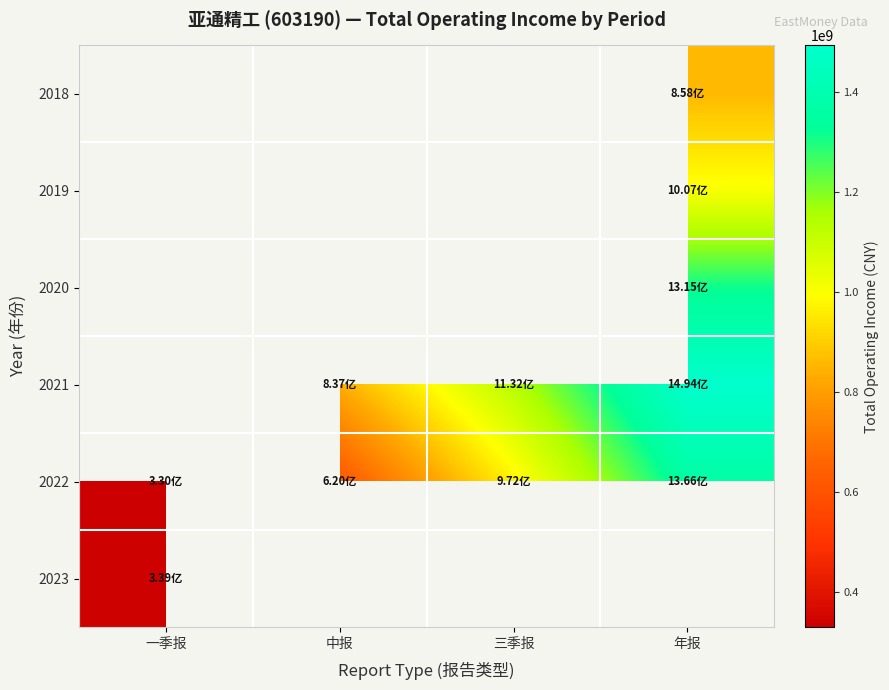

Rank the categories by 2022 value from highest to lowest.

年报, 三季报, 中报, 一季报